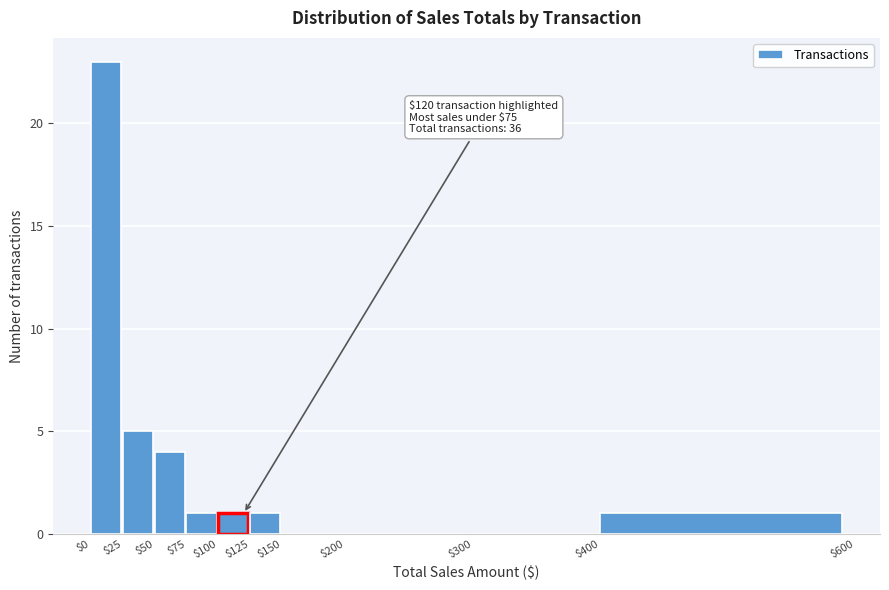

Which range on the x-axis has the tallest bar?

$0 to $25